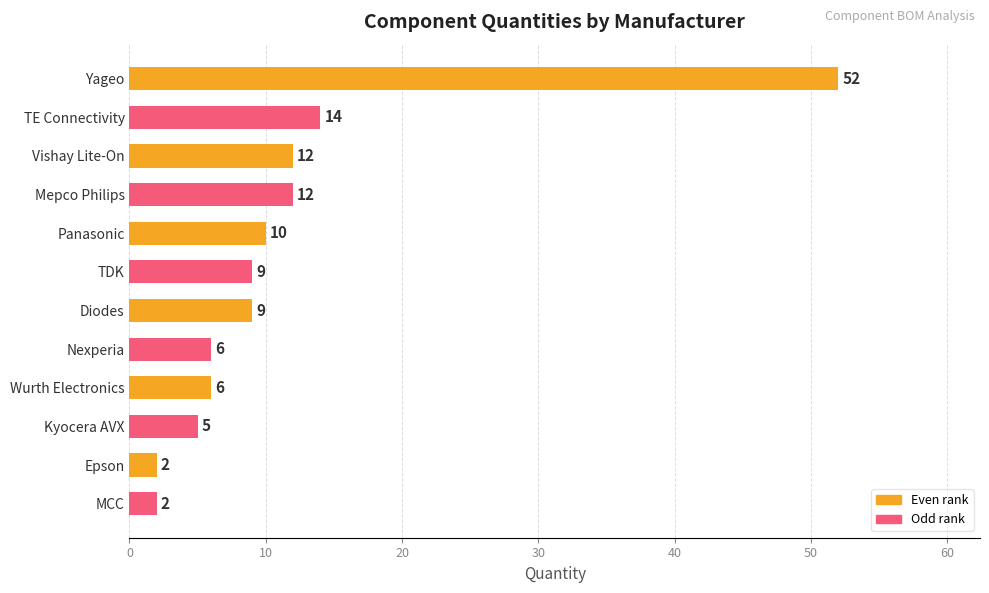

The value at Nexperia is 6. True or false?

True